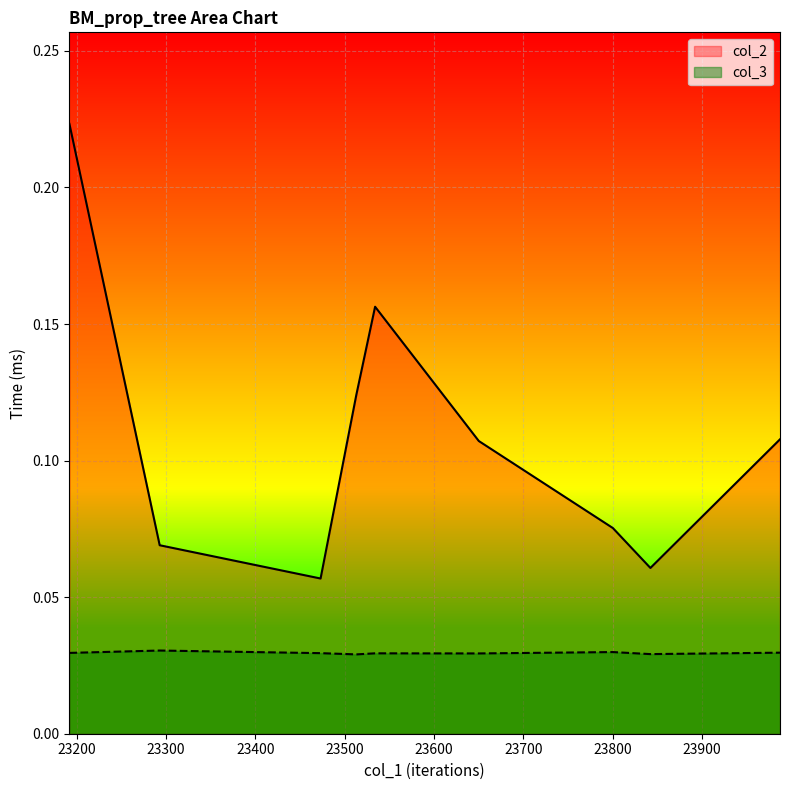

What is the average value of the col_2 series?

0.1